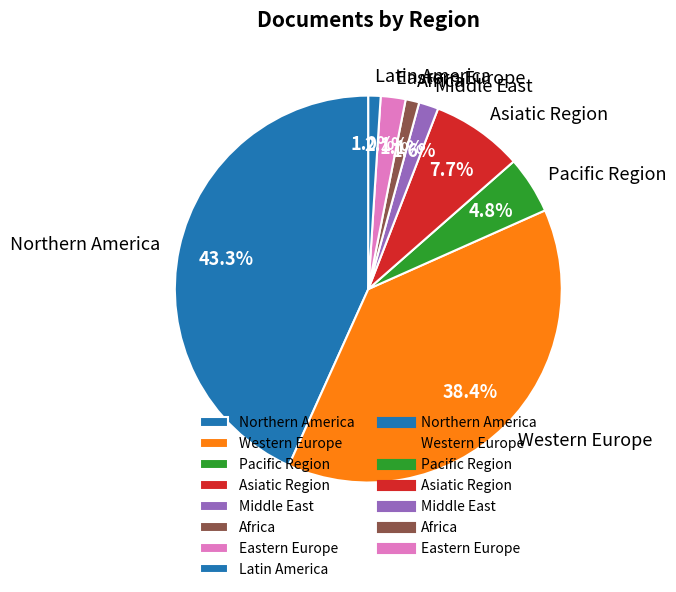

What is the ratio of the value at Asiatic Region to the value at Eastern Europe?

3.7